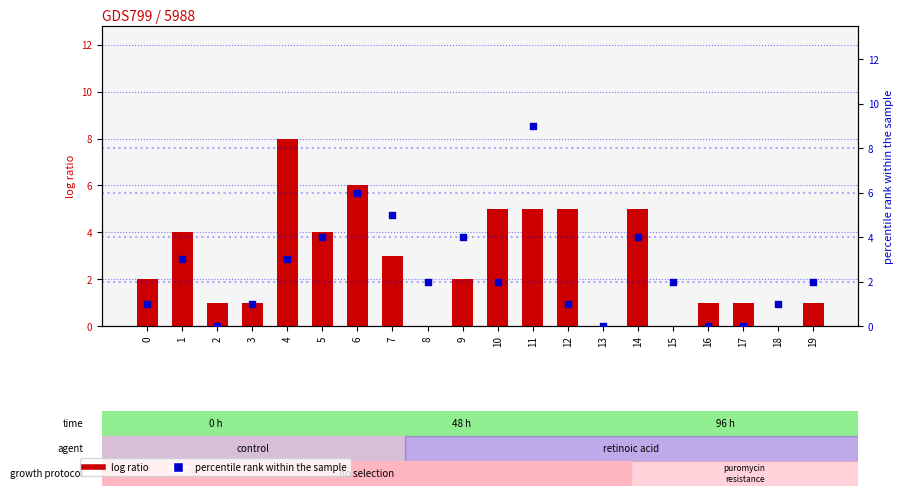

Which series reaches the minimum Y coordinate?

log ratio